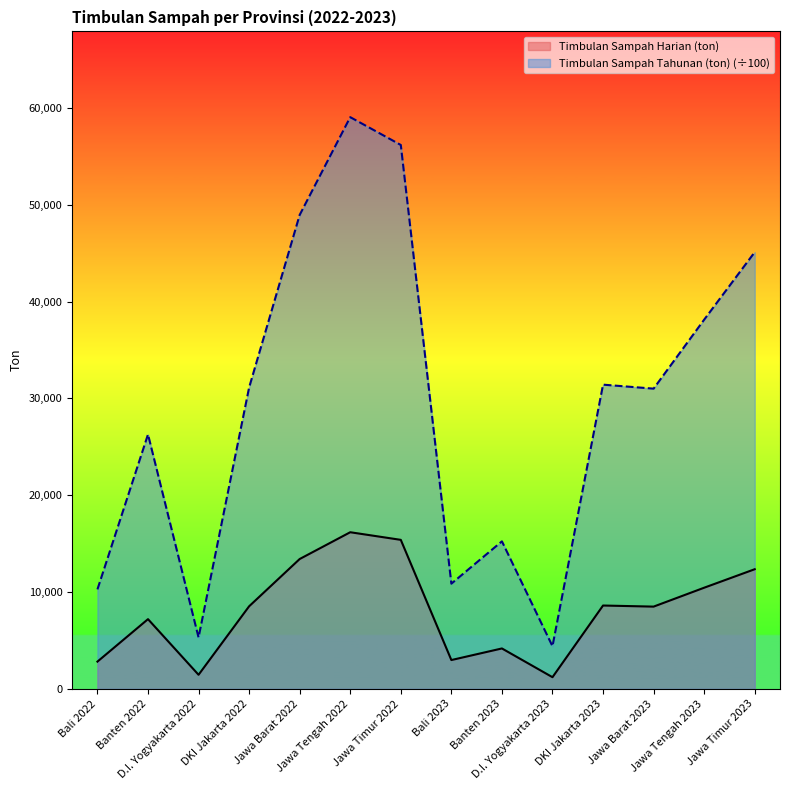

What is the difference between the Timbulan Sampah Harian (ton) values at Jawa Barat 2023 and DKI Jakarta 2023?

112.9